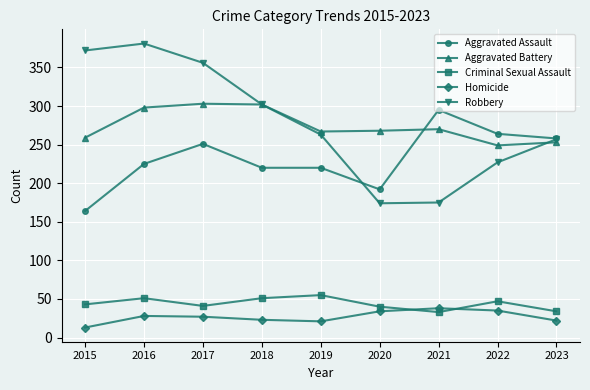

True or false: Criminal Sexual Assault and Aggravated Battery cross at least once.

False